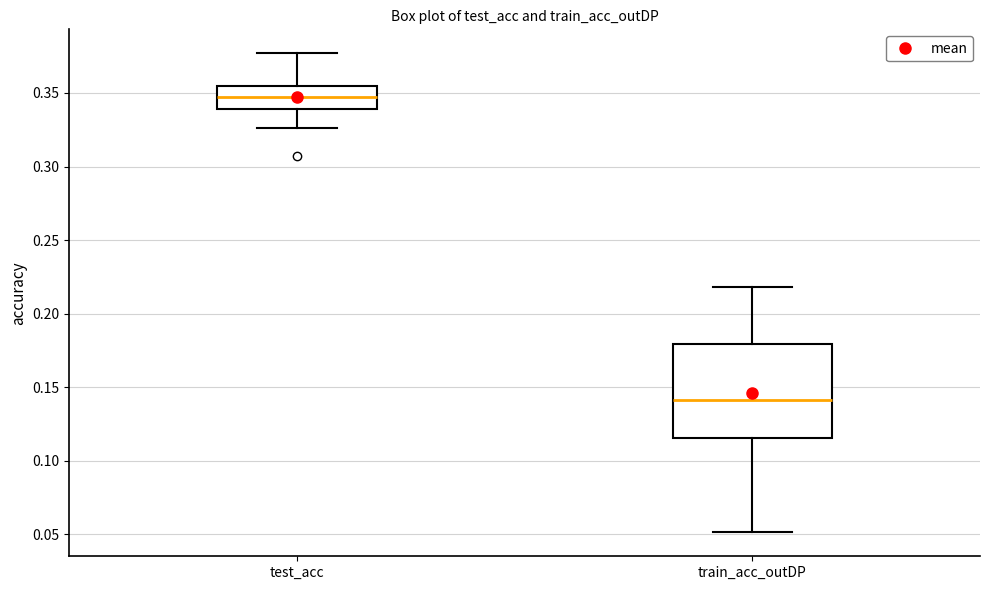

Which box is the tallest, from its lower edge to its upper edge?

train_acc_outDP